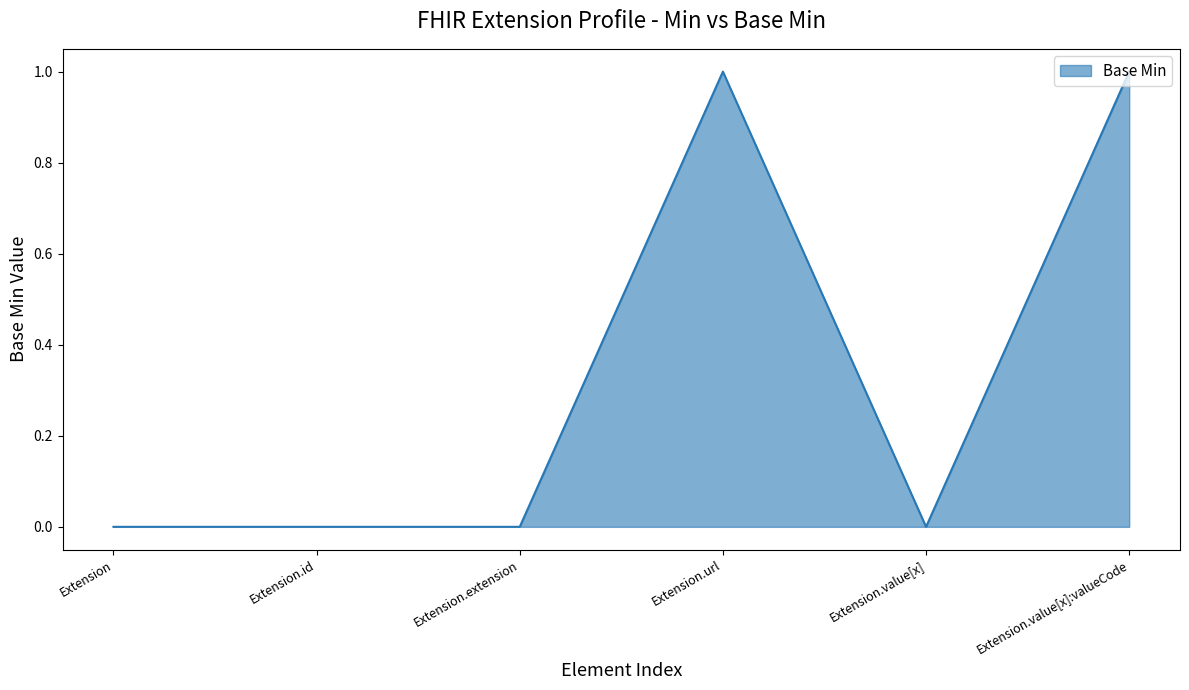

What is the difference between the values at Extension.value[x] and Extension.url?

1